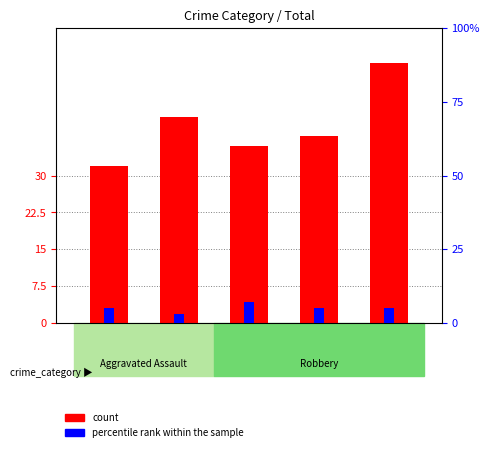

Which has a higher value, 2018 or 2016?

2016